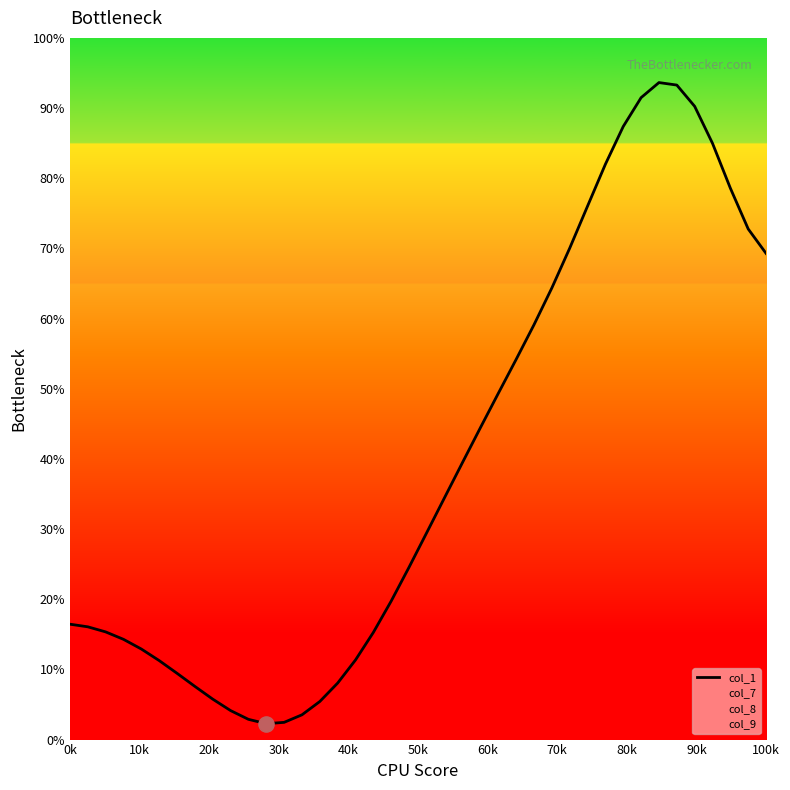

What is the difference between the maximum and minimum values?

91.4